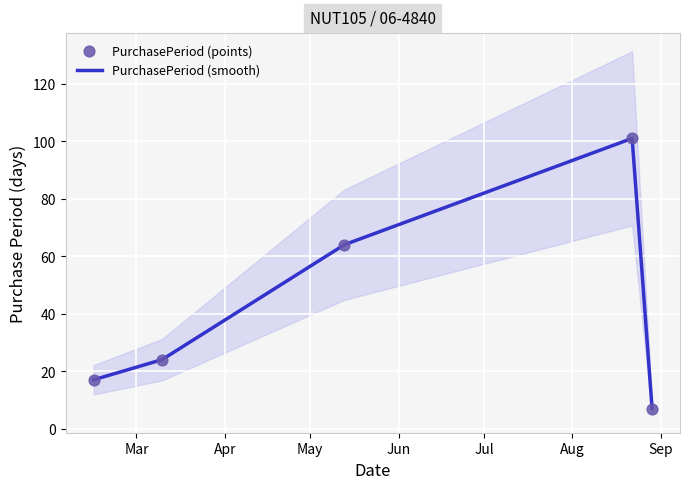

At how many categories does at least one series exceed 73?

1